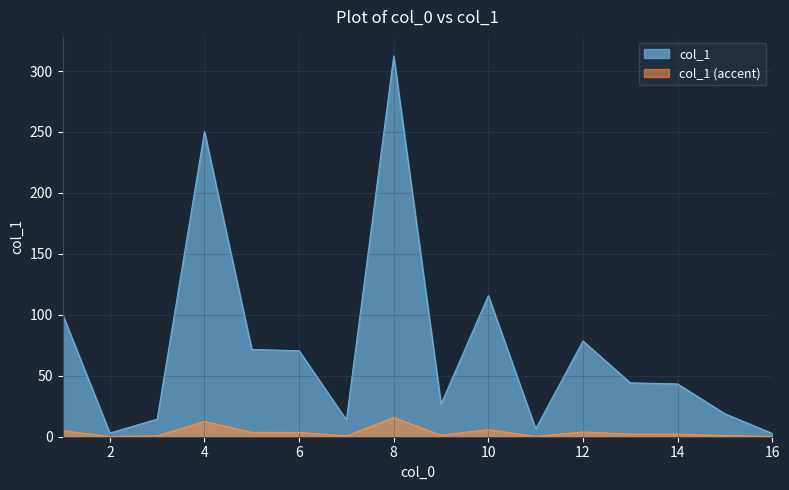

True or false: the data shows 145.0 at 1.

False